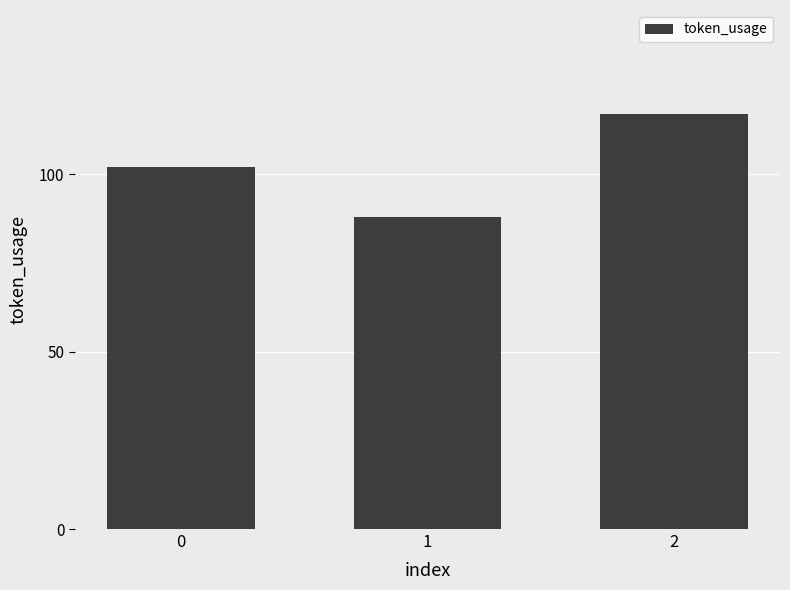

Read the value at 2, to the nearest 5.

115